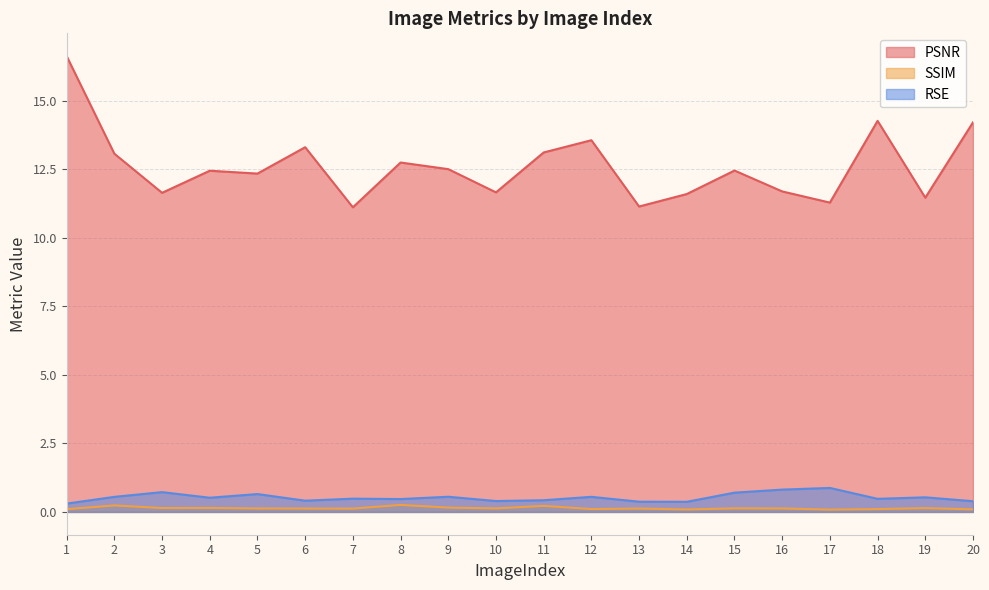

Reading left to right, extract all data points from this chart.

PSNR: 1=16.6	2=13.1	3=11.6	4=12.5	5=12.3	6=13.3	7=11.1	8=12.8	9=12.5	10=11.7	11=13.1	12=13.6	13=11.1	14=11.6	15=12.5	16=11.7	17=11.3	18=14.3	19=11.5	20=14.2
SSIM: 1=0.1	2=0.2	3=0.1	4=0.1	5=0.1	6=0.1	7=0.1	8=0.3	9=0.2	10=0.1	11=0.2	12=0.1	13=0.1	14=0.1	15=0.1	16=0.1	17=0.1	18=0.1	19=0.1	20=0.1
RSE: 1=0.3	2=0.5	3=0.7	4=0.5	5=0.7	6=0.4	7=0.5	8=0.5	9=0.6	10=0.4	11=0.4	12=0.6	13=0.4	14=0.4	15=0.7	16=0.8	17=0.9	18=0.5	19=0.5	20=0.4